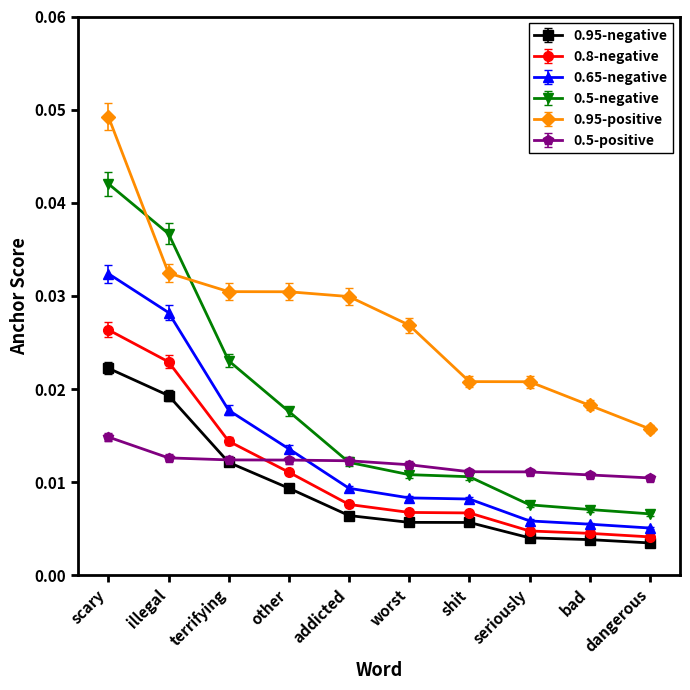

What is the total value across all series at worst?

0.1